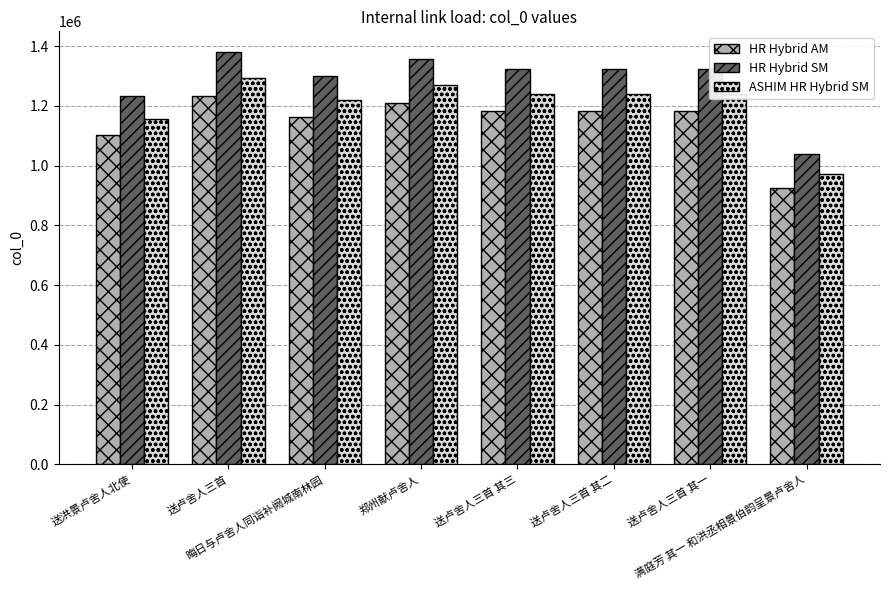

List the series in order of their overall mean, lowest first.

HR Hybrid AM, ASHIM HR Hybrid SM, HR Hybrid SM